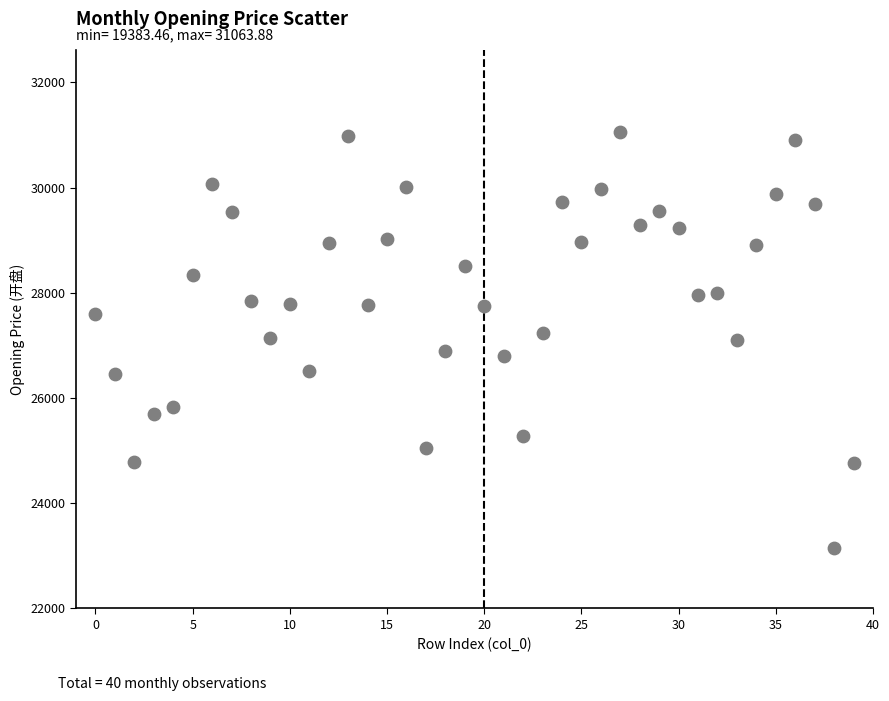

Count the number of points in this scatter plot.

40